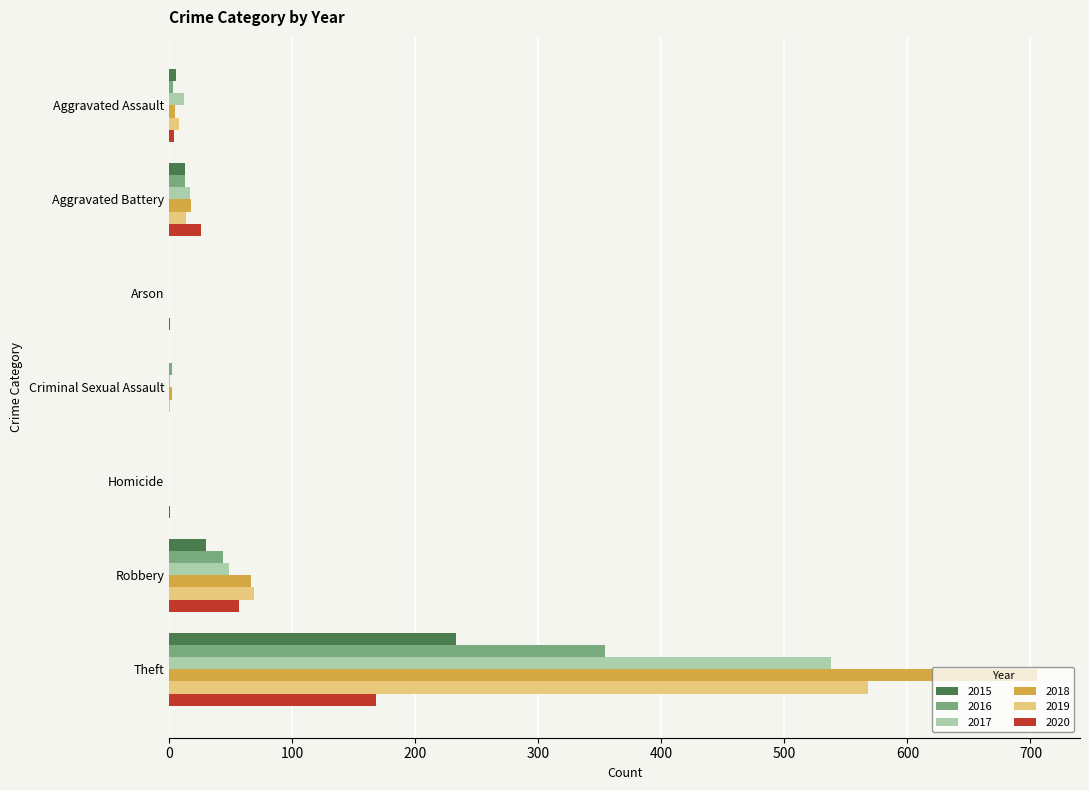

Count the number of data series in this chart.

6